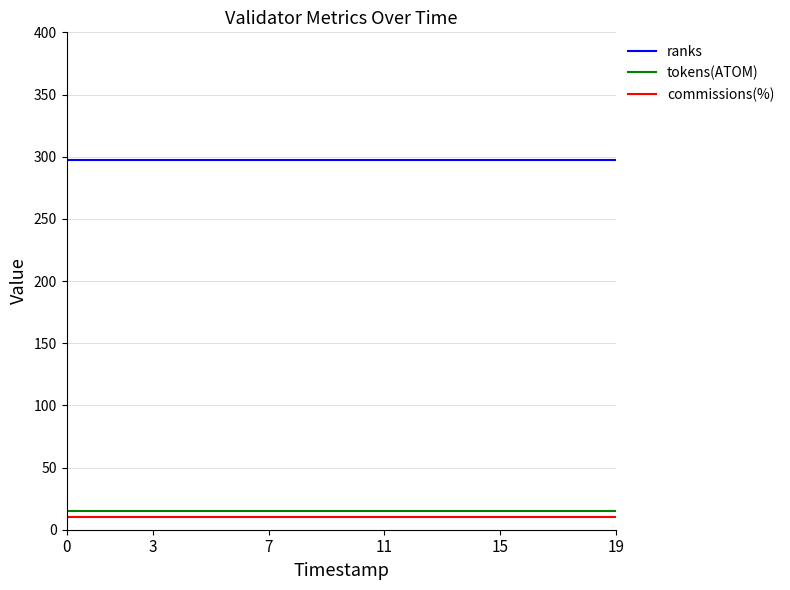

Reading left to right, transcribe all the data shown in this chart.

ranks: 297	297	297	297	297	297	297	297	297	297	297	297	297	297	297	297	297	297	297	297
tokens(ATOM): 15	15	15	15	15	15	15	15	15	15	15	15	15	15	15	15	15	15	15	15
commissions(%): 10	10	10	10	10	10	10	10	10	10	10	10	10	10	10	10	10	10	10	10